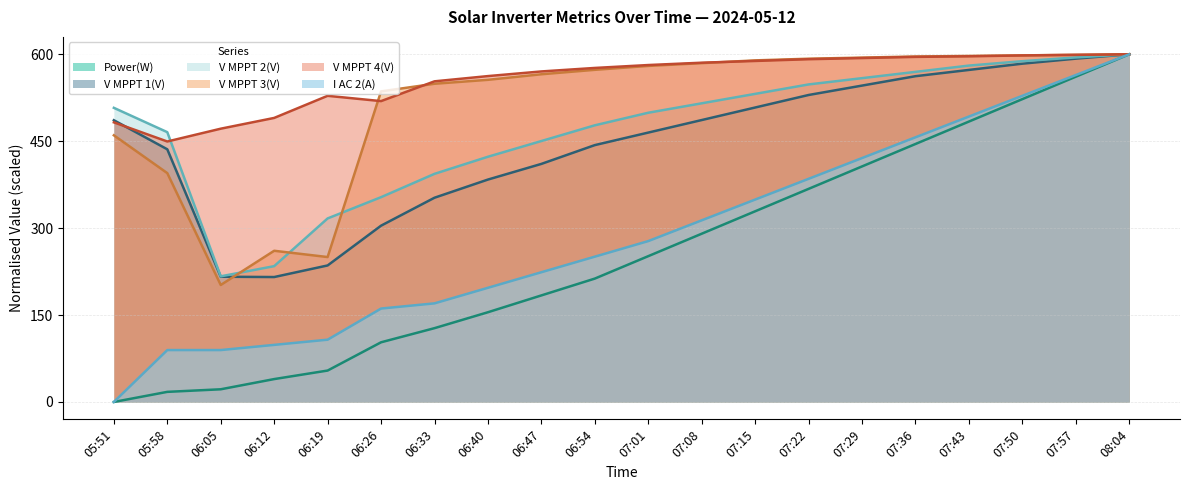

Where does the V MPPT 2(V) series first go above 507?

05:51